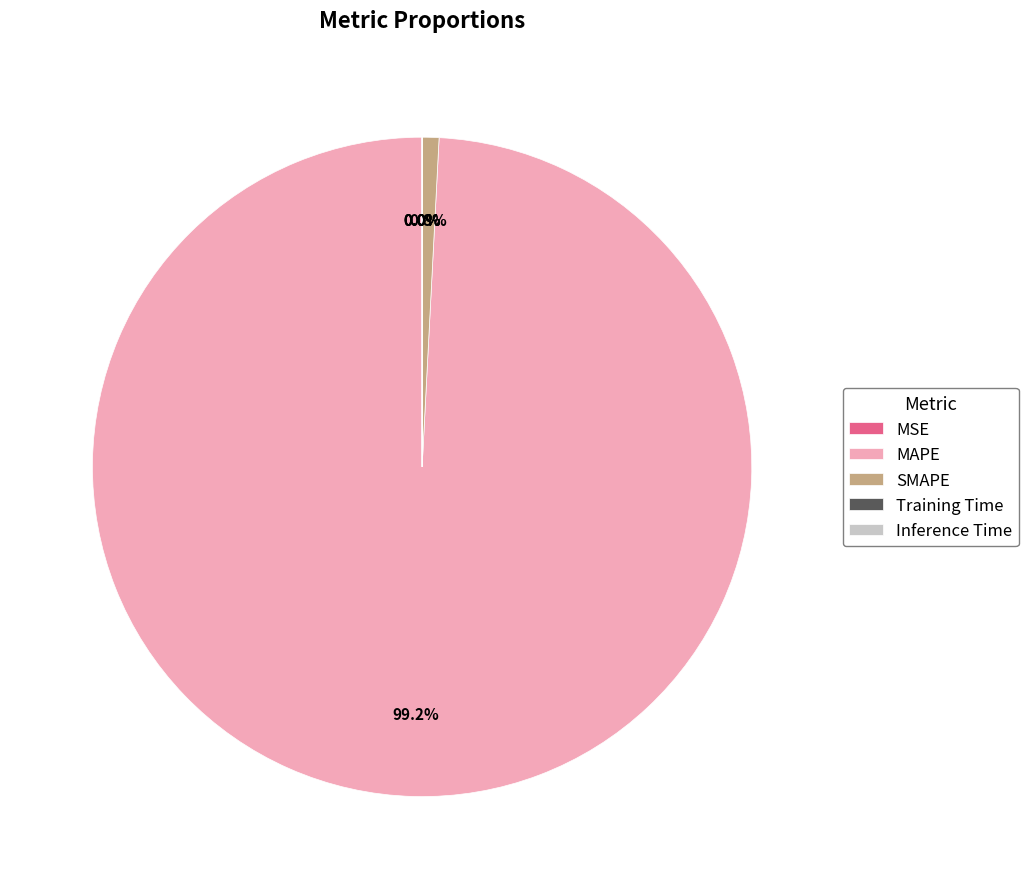

Between MAPE and SMAPE, which is larger?

MAPE